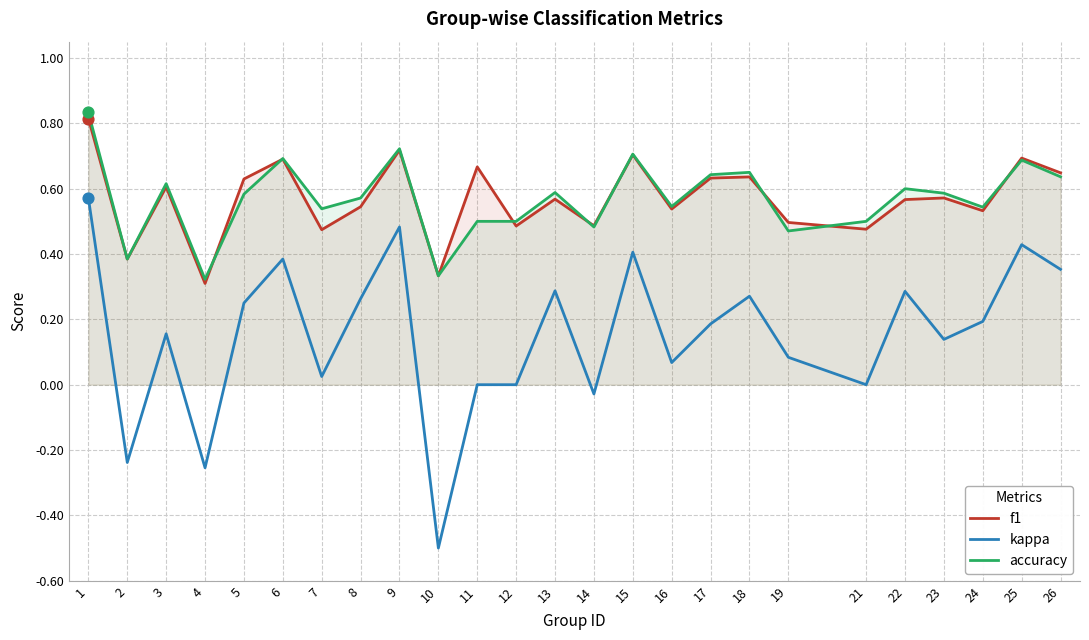

Which series contains the lowest Y value?

kappa